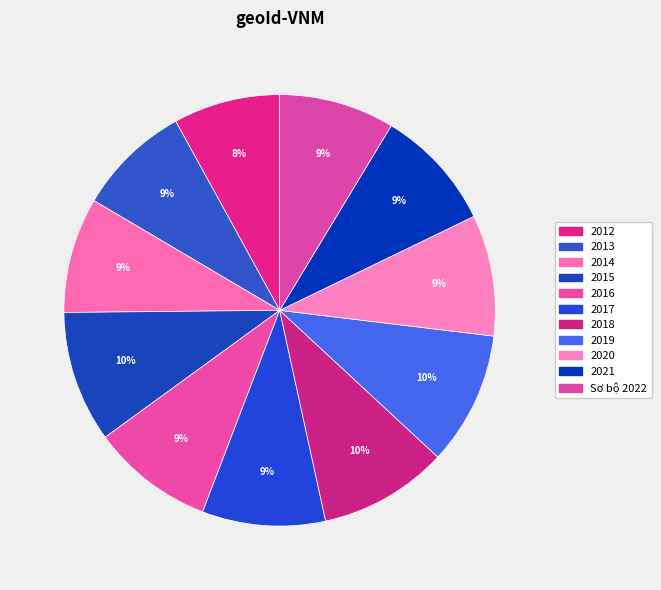

True or false: 2018 accounts for 10% of the total.

True